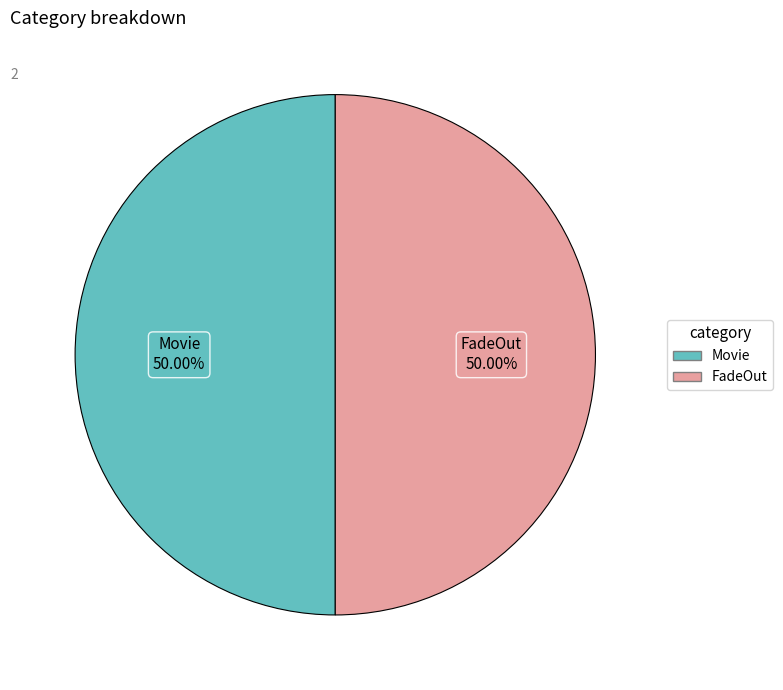

How many segments does this pie chart have?

2